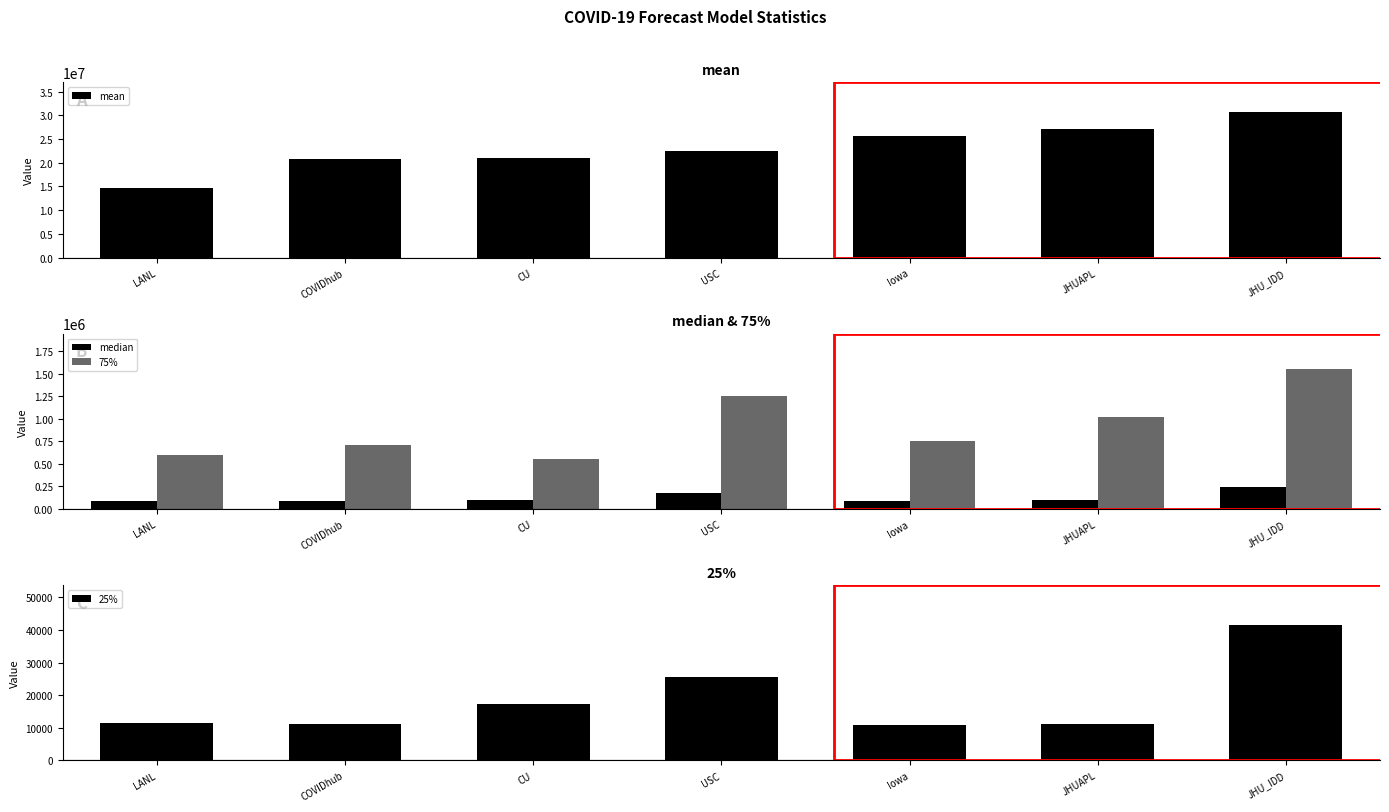

What is the difference between the second highest and minimum values in the median series?

88956.0